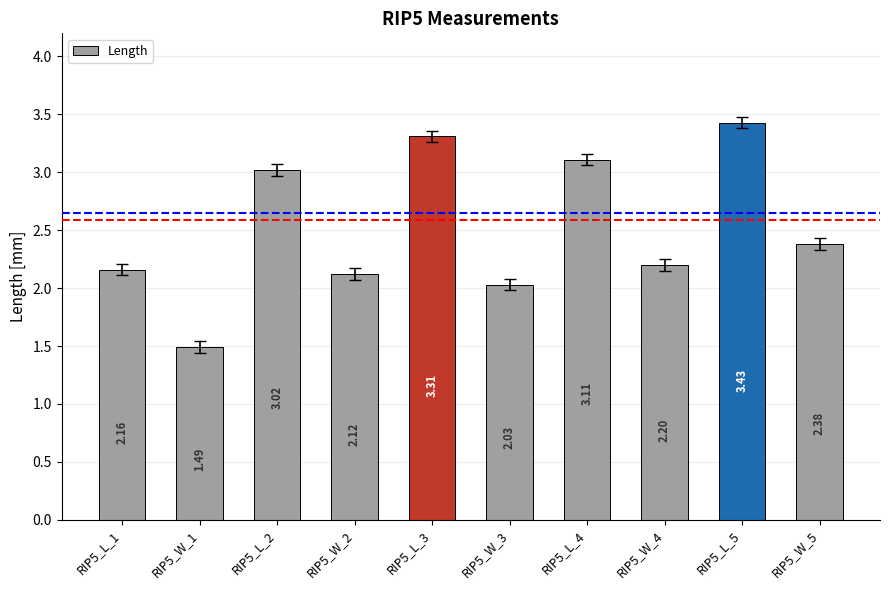

Rank the categories by value from highest to lowest.

RIP5_L_5, RIP5_L_3, RIP5_L_4, RIP5_L_2, RIP5_W_5, RIP5_W_4, RIP5_L_1, RIP5_W_2, RIP5_W_3, RIP5_W_1